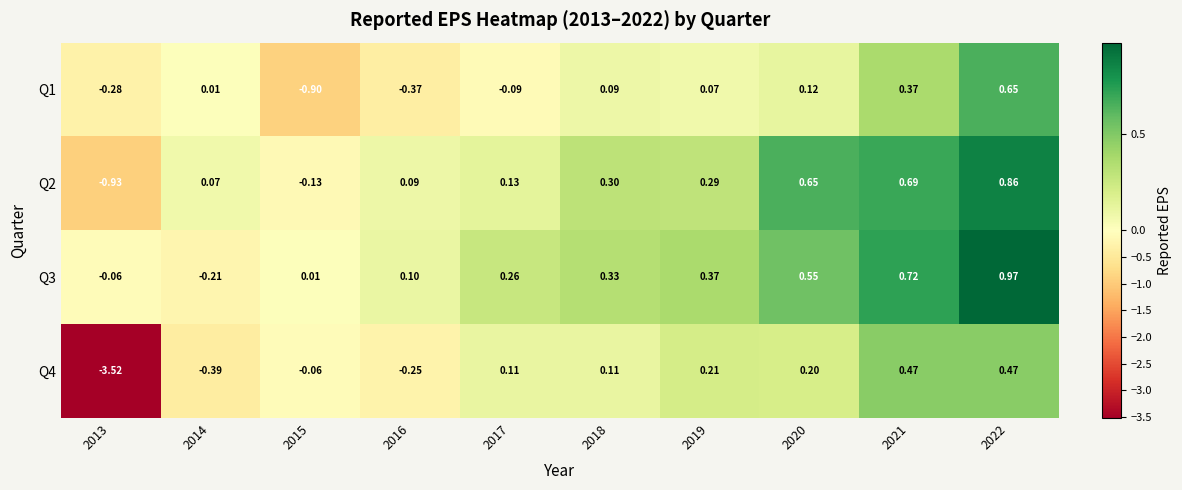

Is the value of Q2 at 2022 greater than the value of Q1 at 2020?

Yes